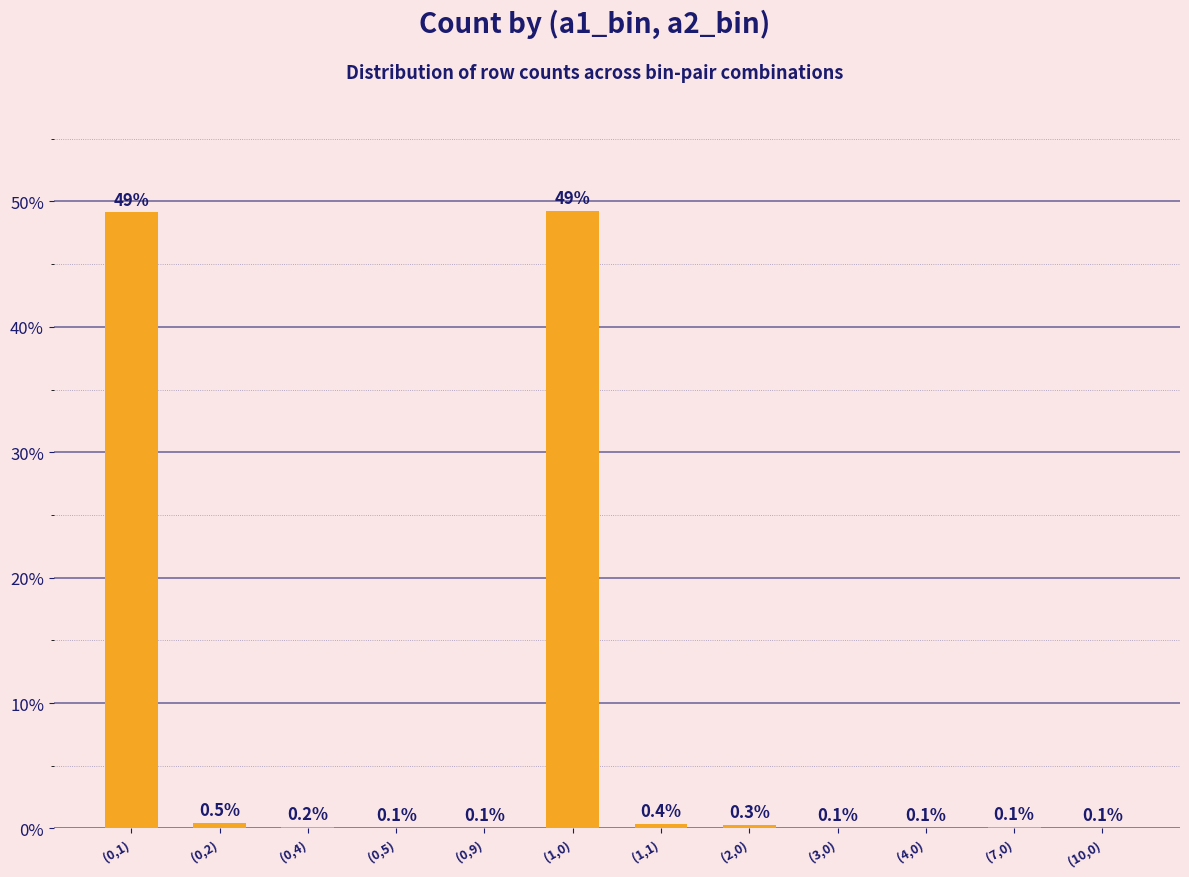

Which label corresponds to the largest value in the chart?

(1,0)